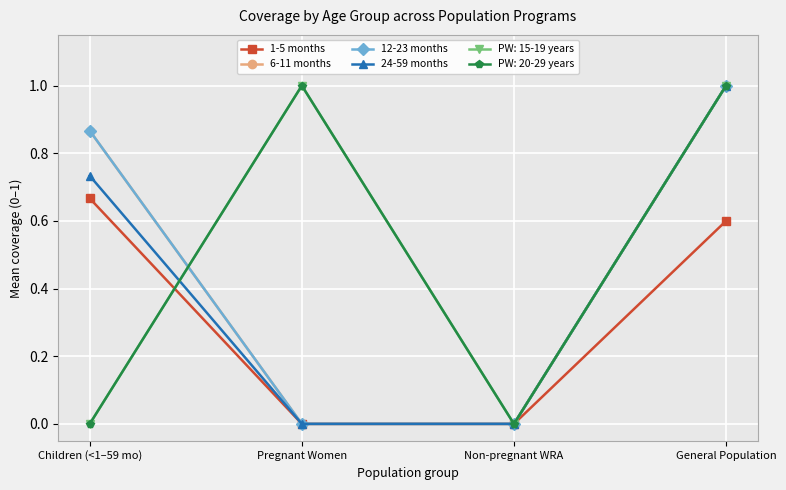

True or false: 24-59 months and 6-11 months cross at least once.

False